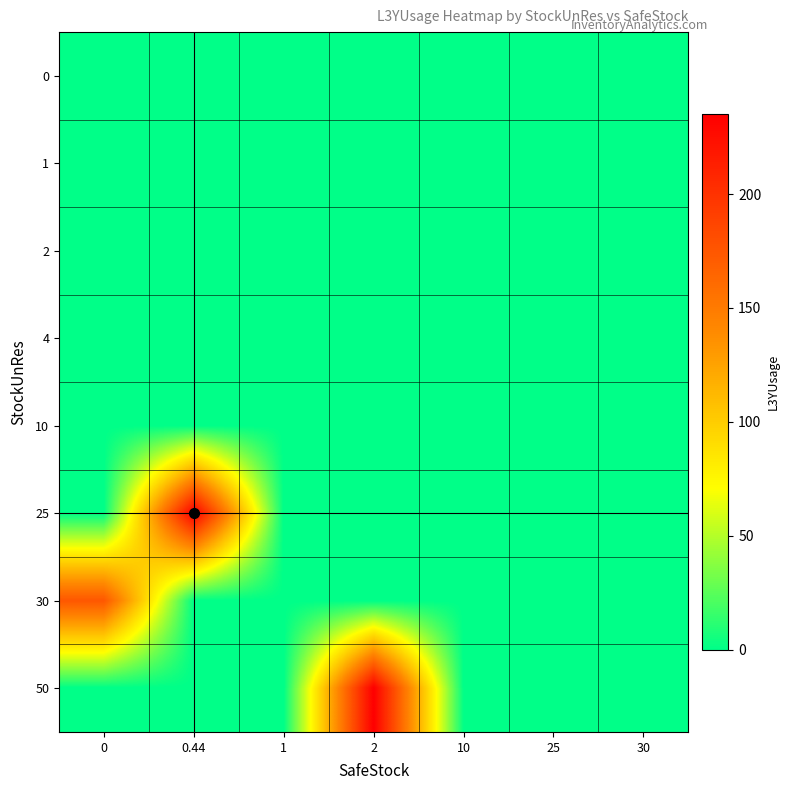

Between 0.44 and 25, which is larger?

0.44